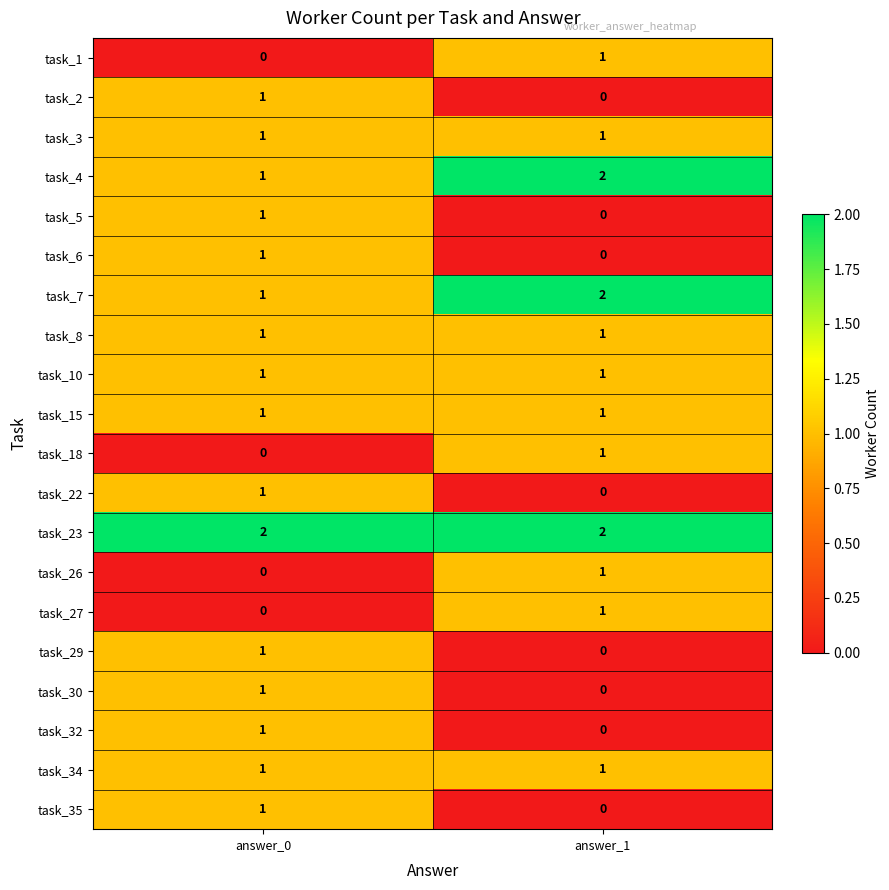

What is the sum of all task_7 values?

3